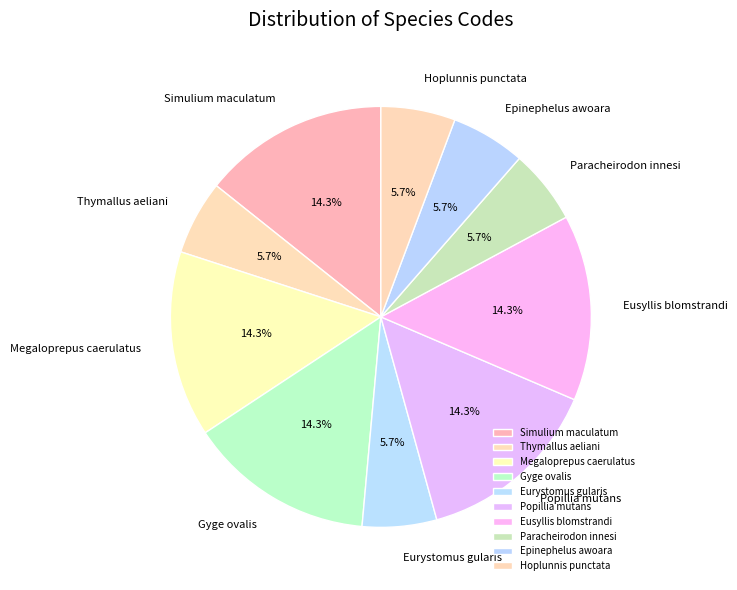

What is the ratio of the value at Eurystomus gularis to the value at Popillia mutans?

0.4